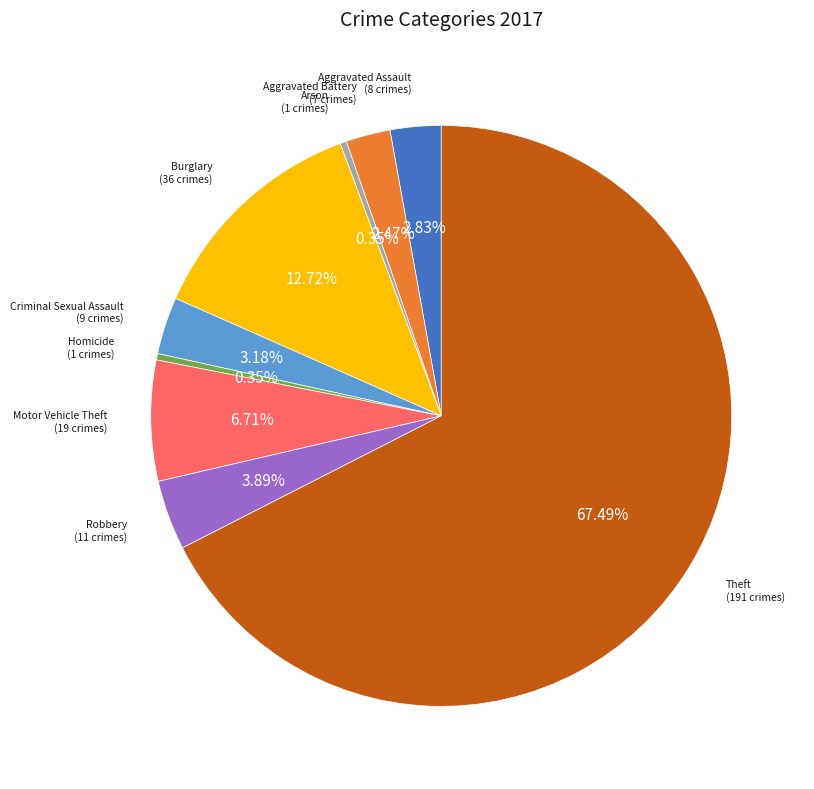

Is there any slice that represents more than half of the pie?

Yes